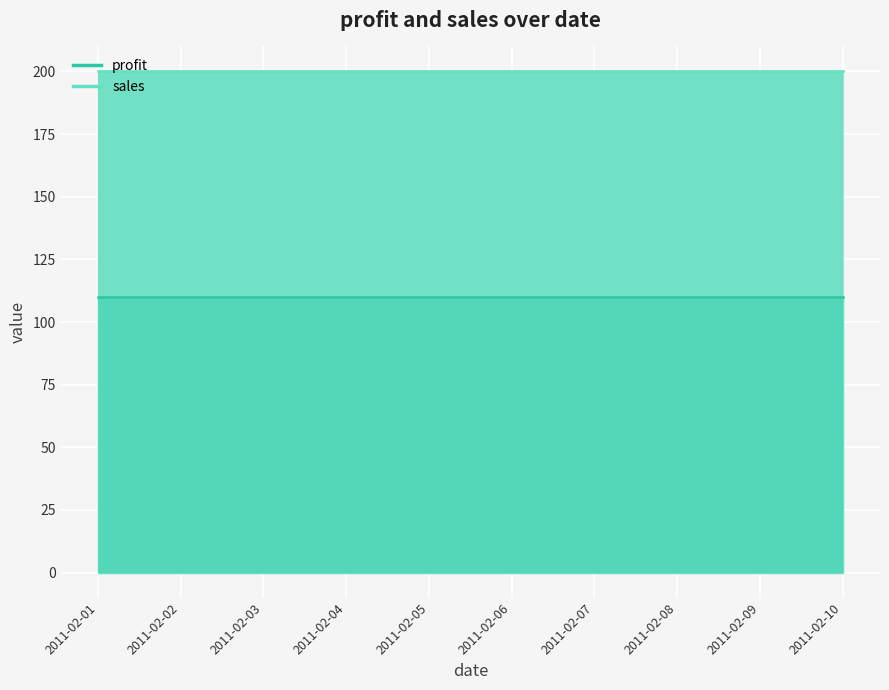

True or false: sales (main) and profit (main) cross at least once.

False